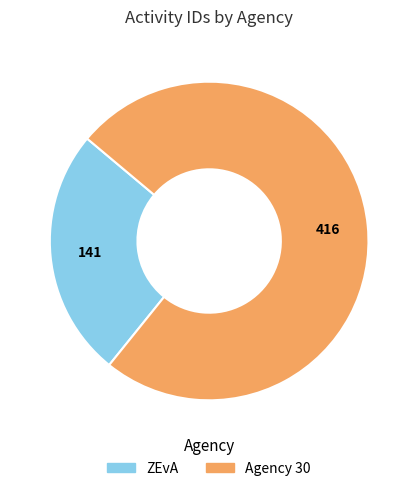

Is the sum of ZEvA and Agency 30 greater than half?

Yes